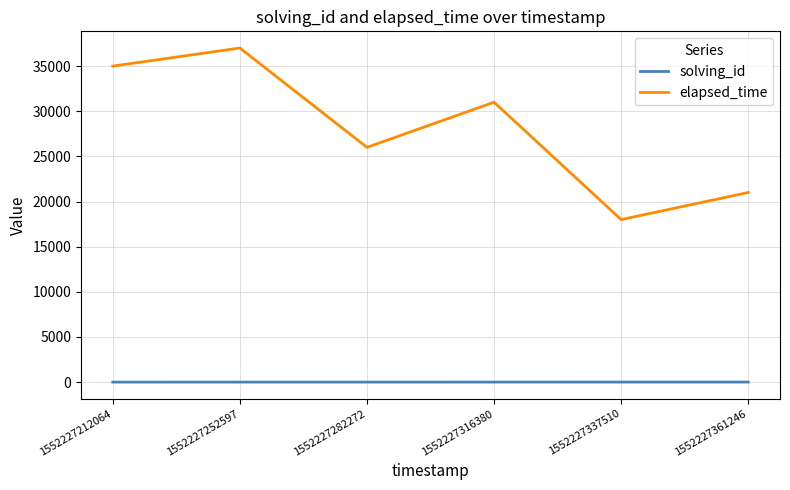

Count the elapsed_time values in the range 21000 to 35000.

4